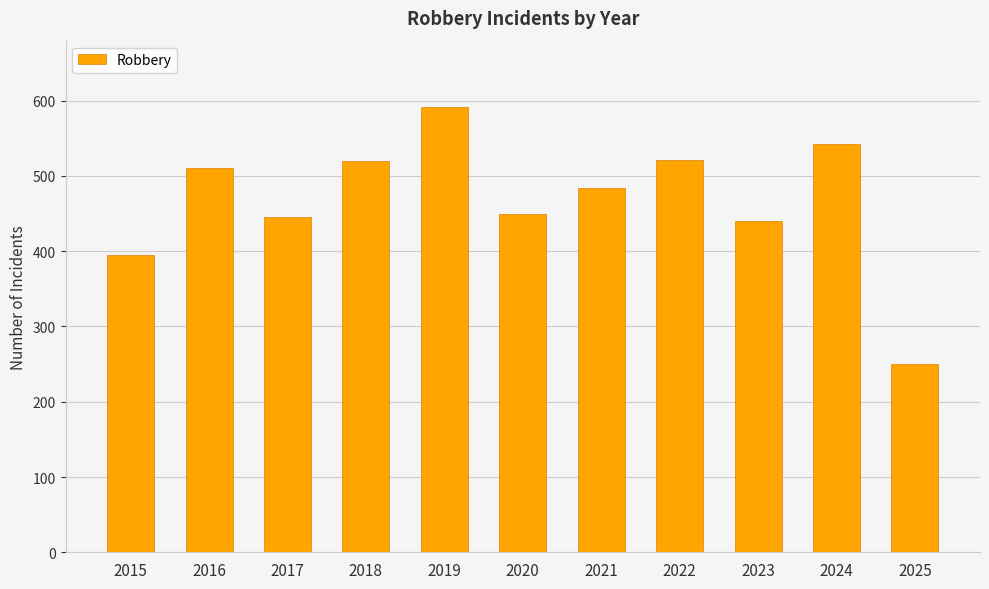

Which label corresponds to the smallest value in the chart?

2025